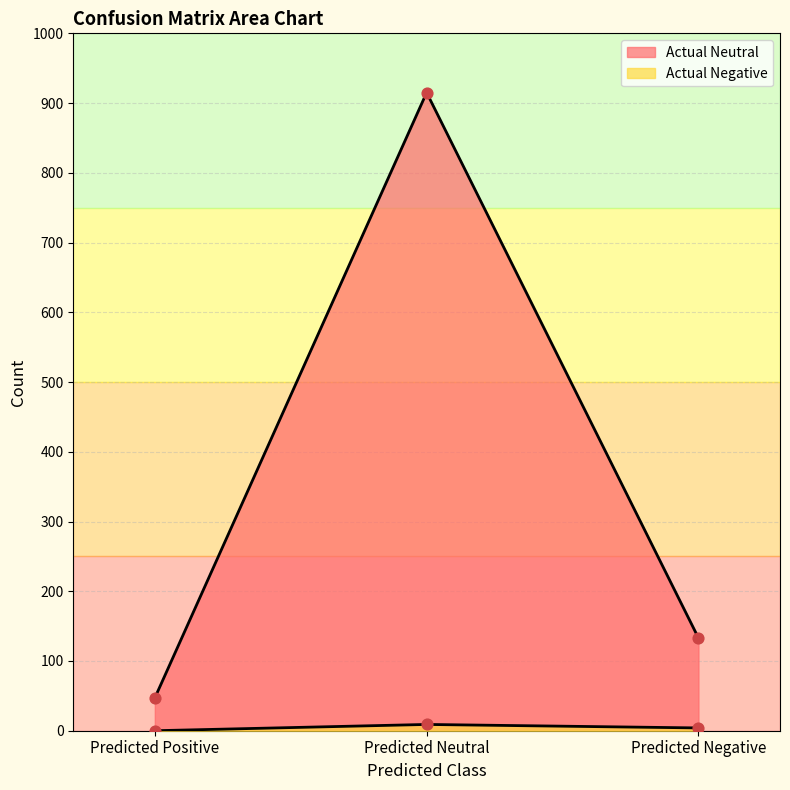

Is the value of Actual Negative at Predicted Positive greater than the value of Actual Neutral at Predicted Positive?

No